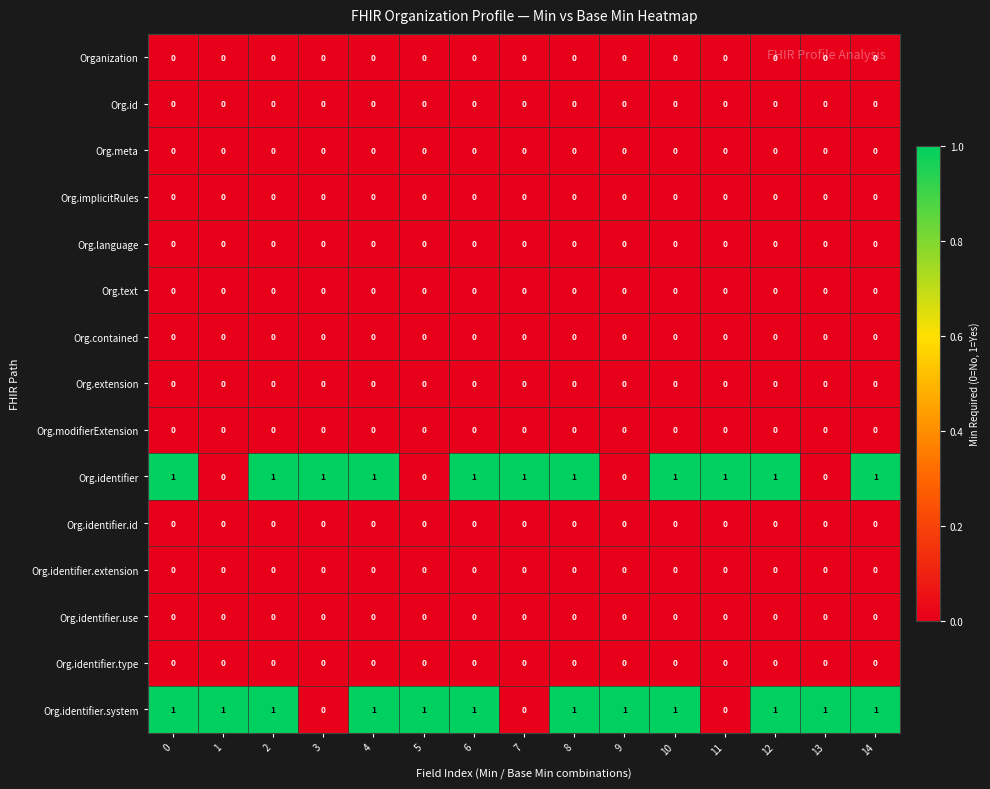

True or false: Org.contained has a value of 0 at 6.

True